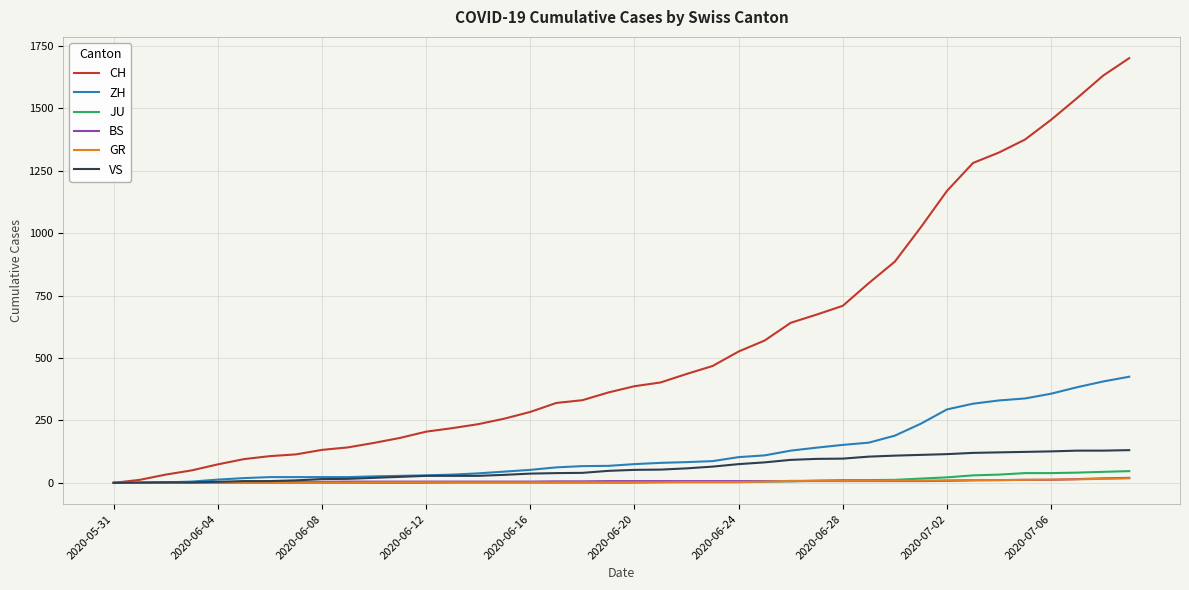

What is the greatest value displayed?

1701